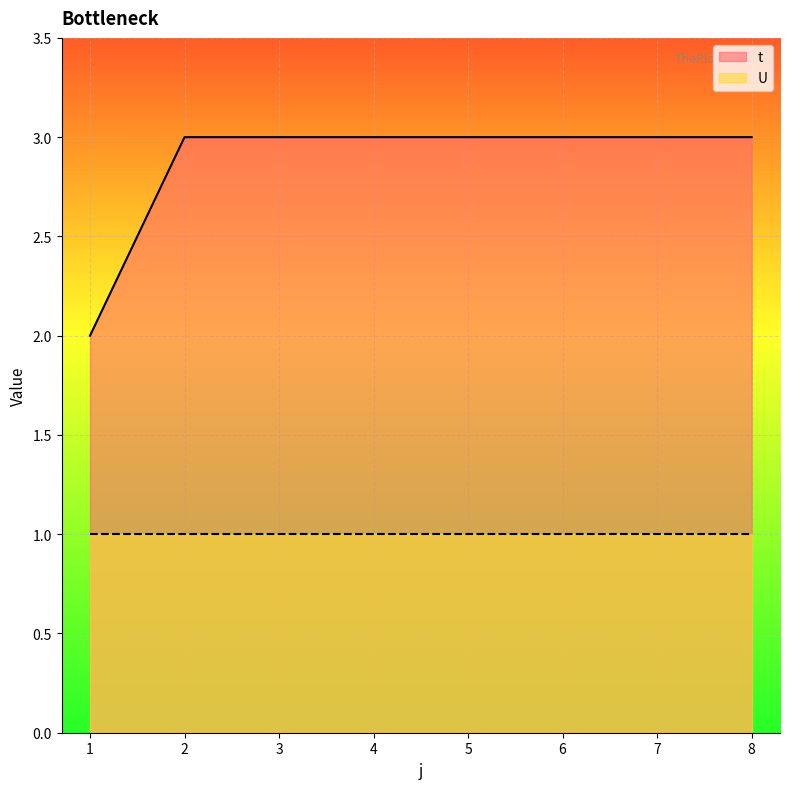

Does the chart display data point markers on the line(s)?

No